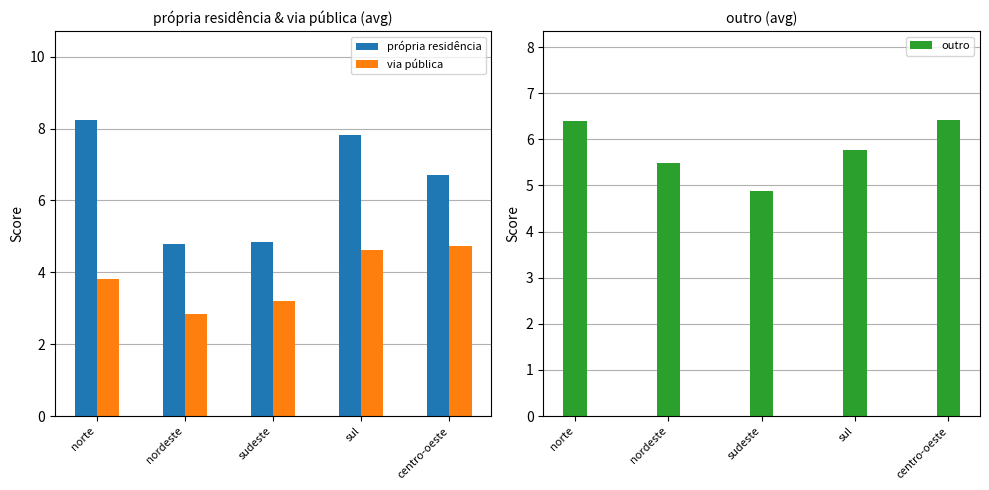

Which series has the widest spread of values?

própria residência